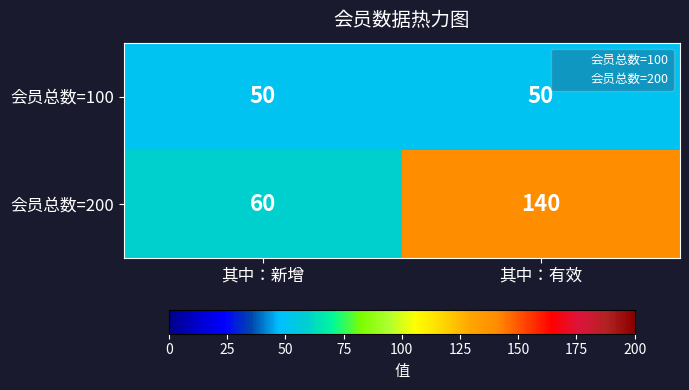

Which series has the largest range (max minus min)?

会员总数=200